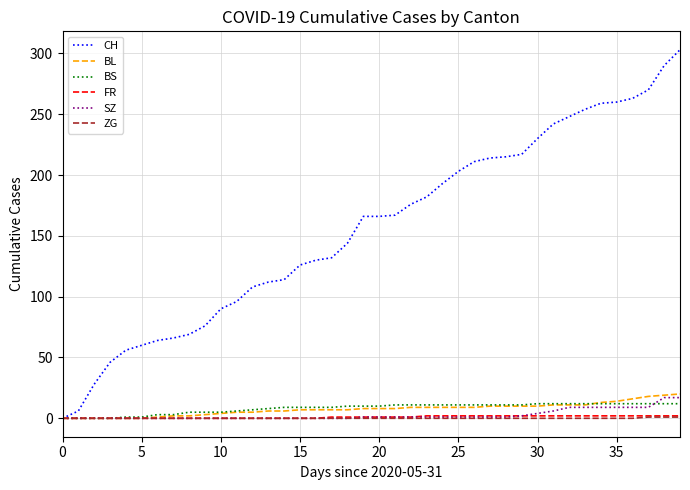

What is the maximum value for FR?

2